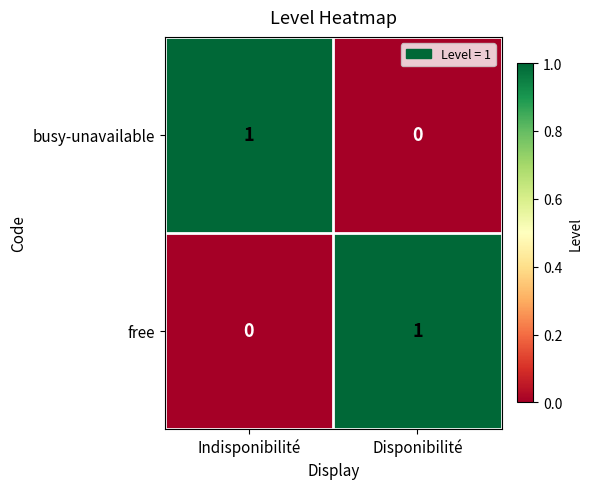

At which label does busy-unavailable reach its peak?

Indisponibilité